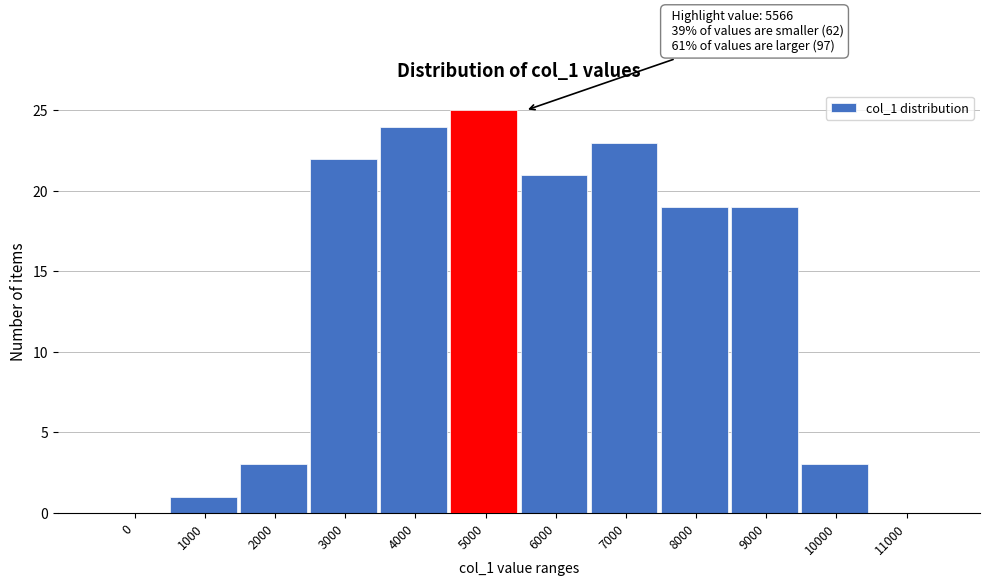

Reading right to left, what are all the values shown in this chart?

11000=0	10000=3	9000=19	8000=19	7000=23	6000=21	5000=25	4000=24	3000=22	2000=3	1000=1	0=0